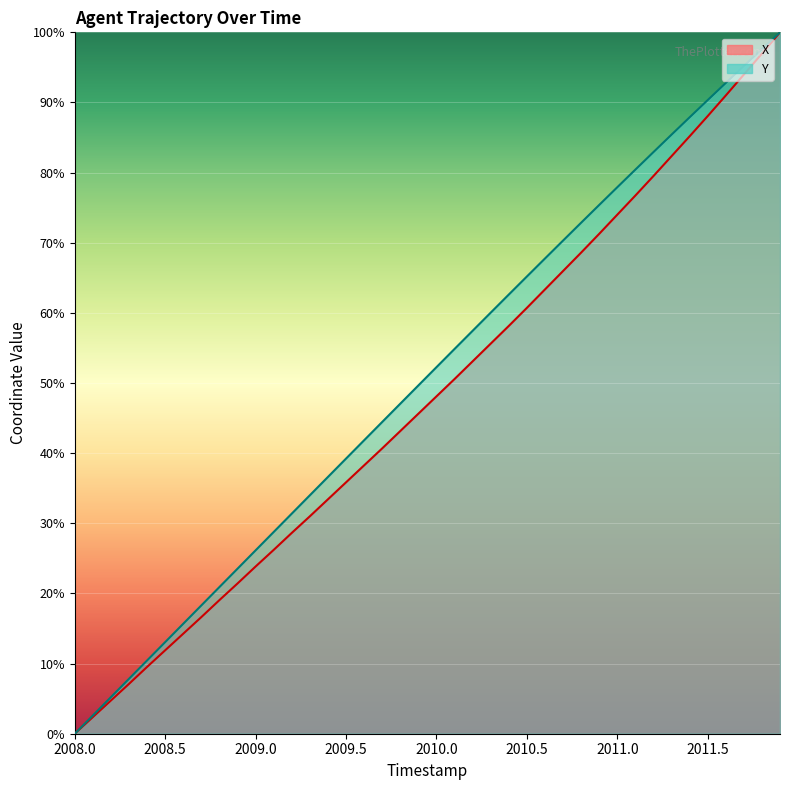

What is the label of the 11th point from the left?

2009.0